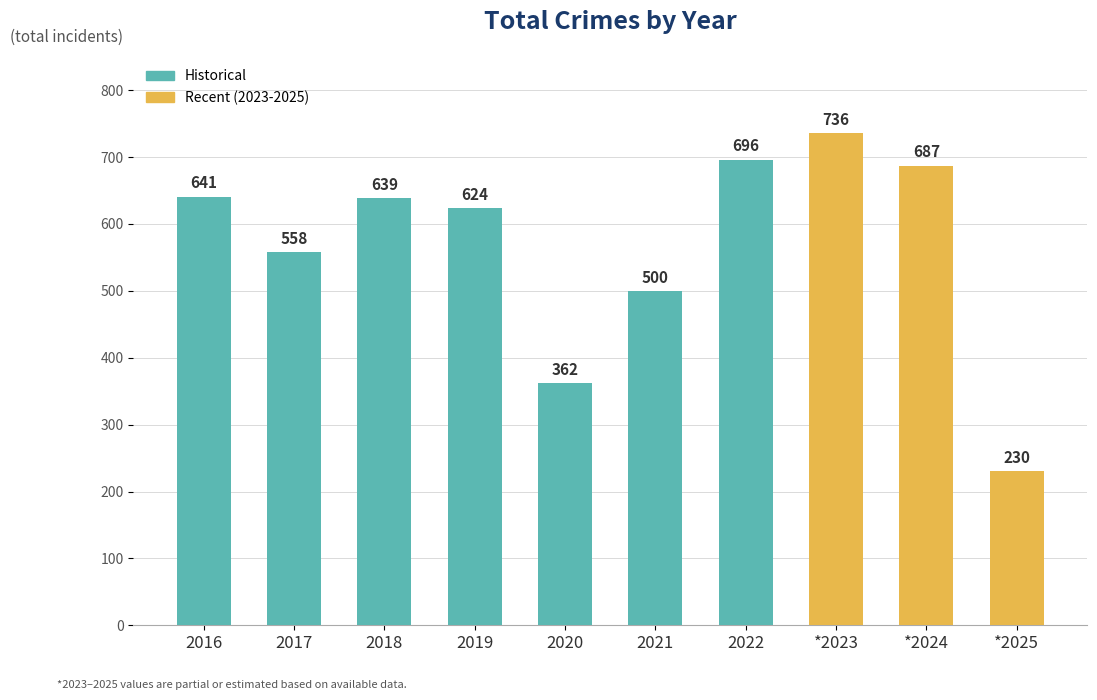

What is the label of the 1st bar from the right?

*2025